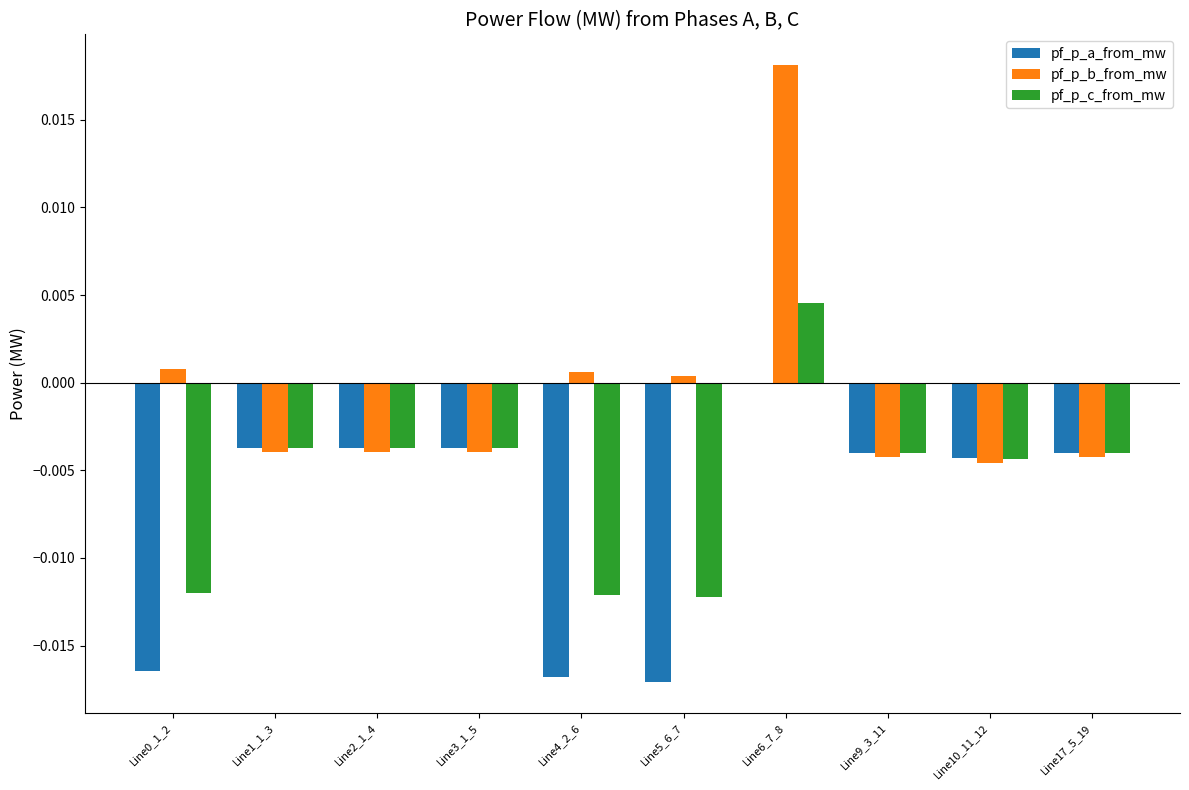

Which series has the largest total across all categories?

pf_p_b_from_mw